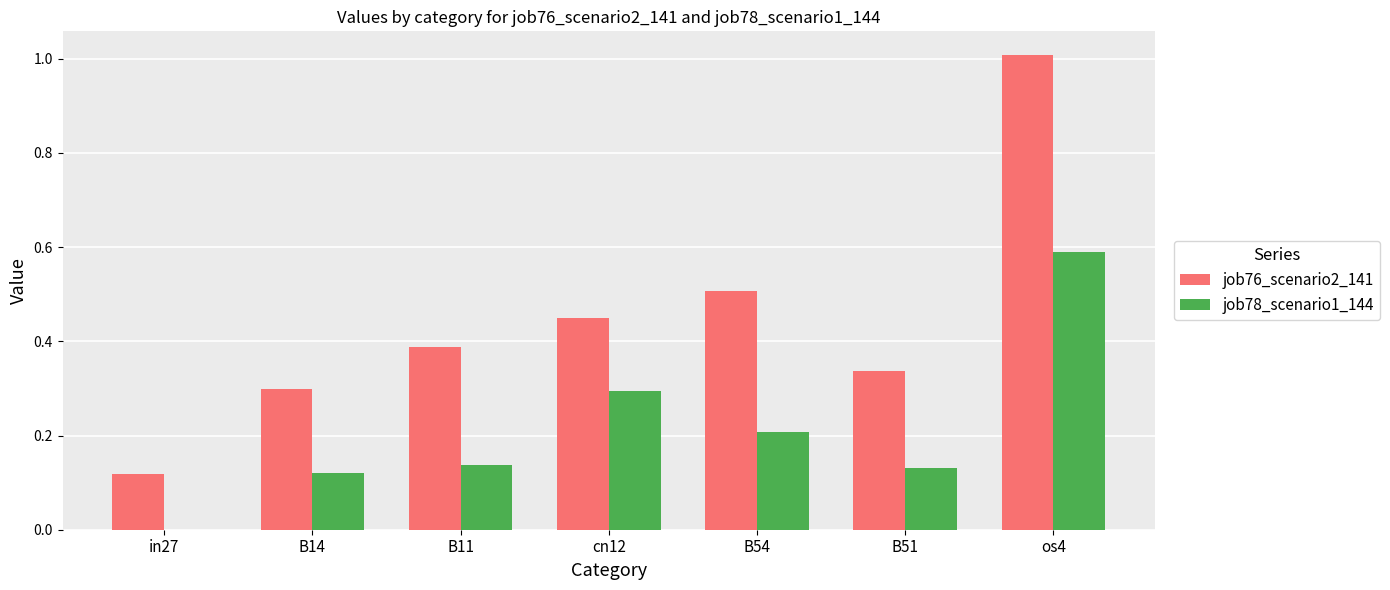

Which series has the largest total across all categories?

job76_scenario2_141